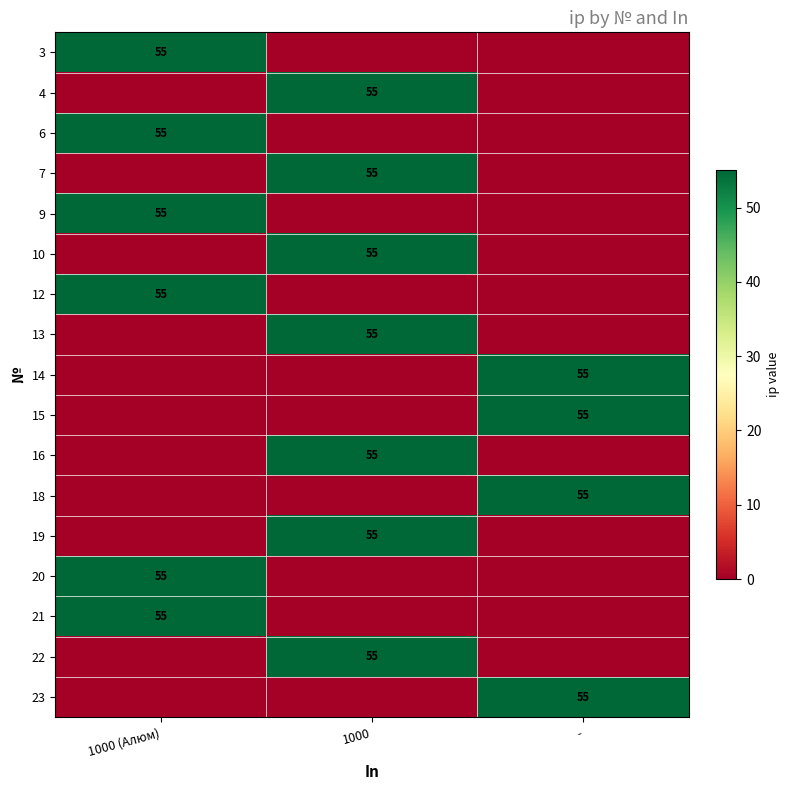

The value of 3 at 1000 (Алюм) is 55. True or false?

True